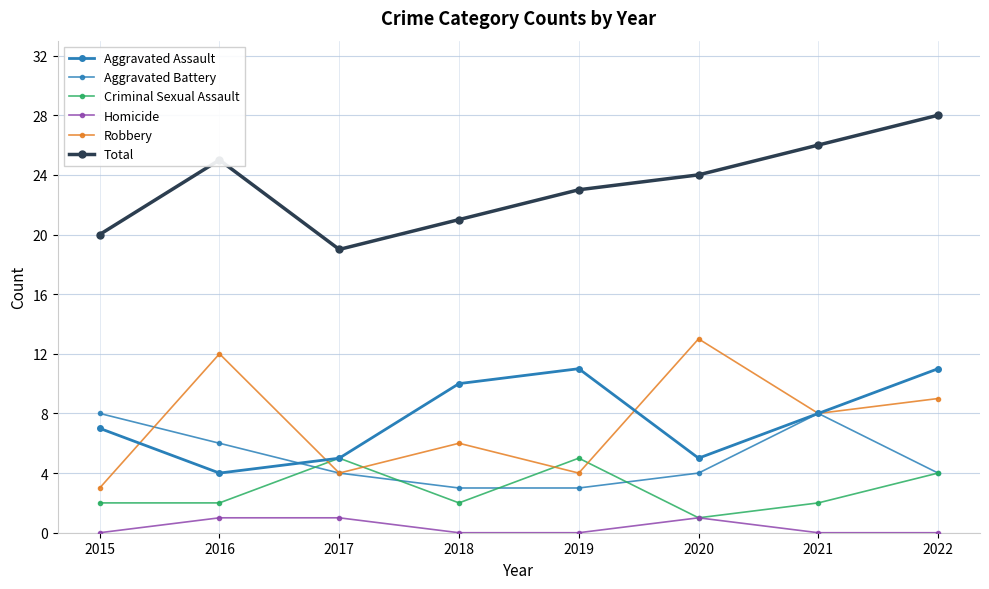

Which category has the highest value in the Homicide series?

2016